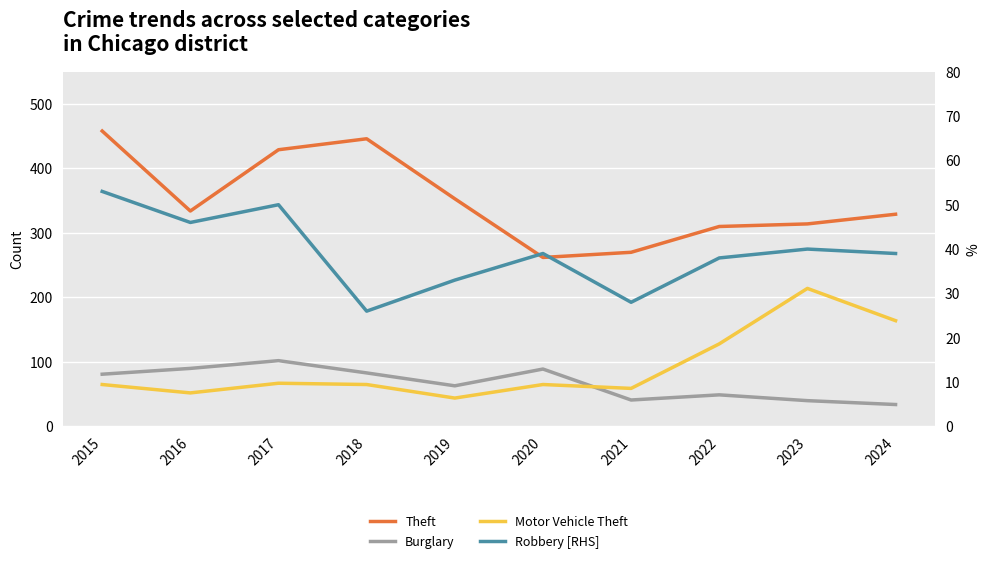

Which series has the widest spread of values?

Theft